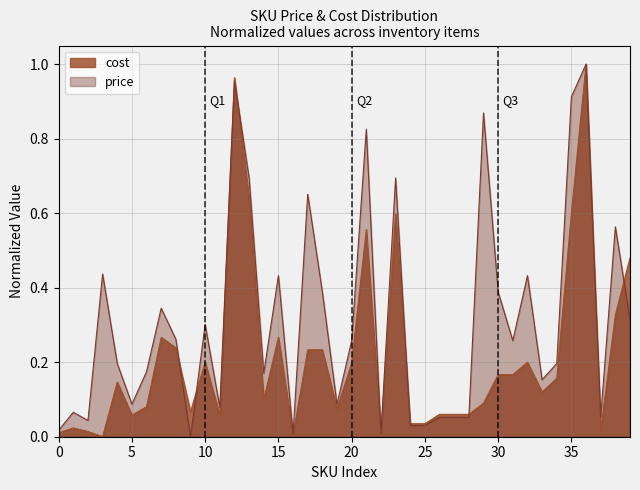

What is the difference between the second highest and minimum values in the cost series?

1.0